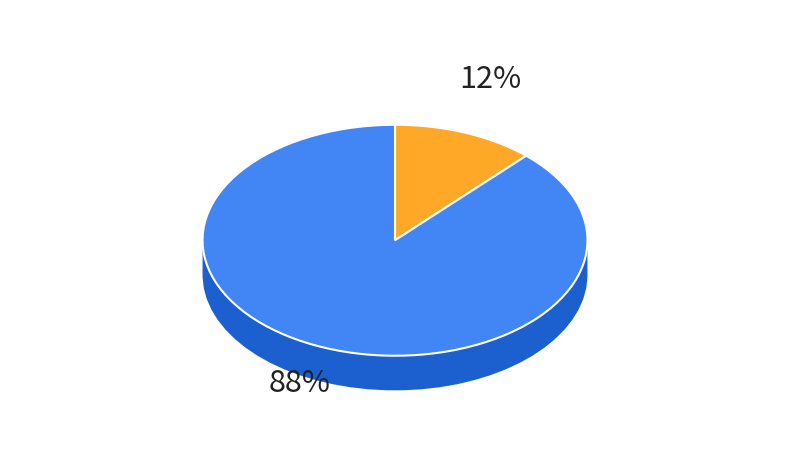

Between São Paulo and Santa Catarina, which is larger?

São Paulo